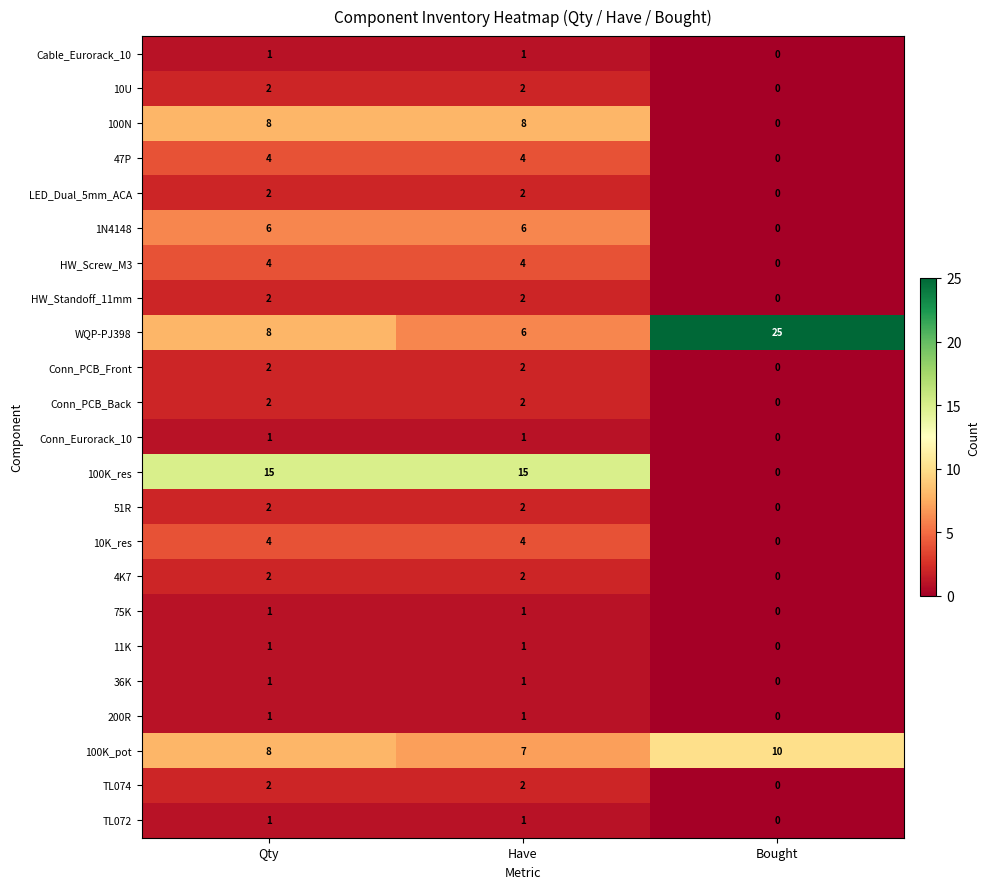

Which series changed the most between Qty and Have?

WQP-PJ398